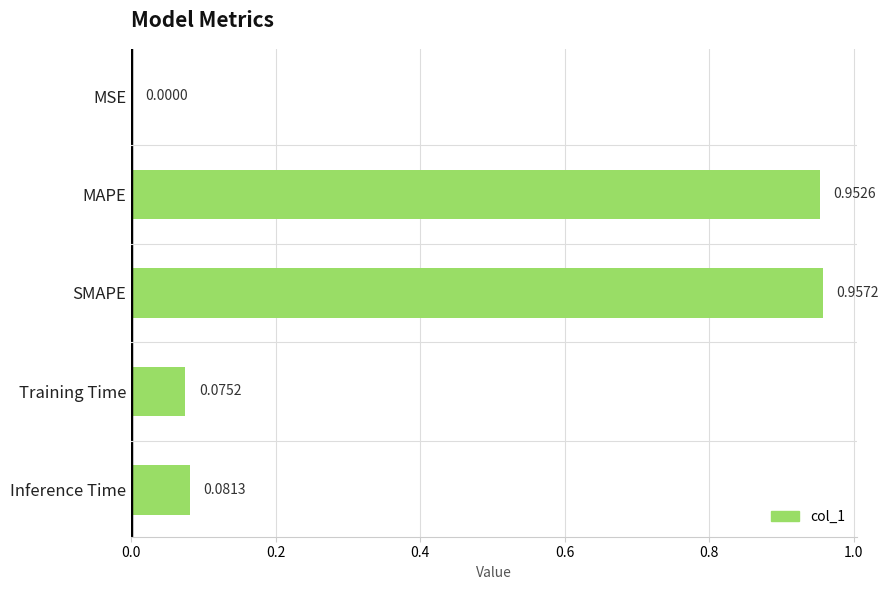

What is the sum of all values?

2.1